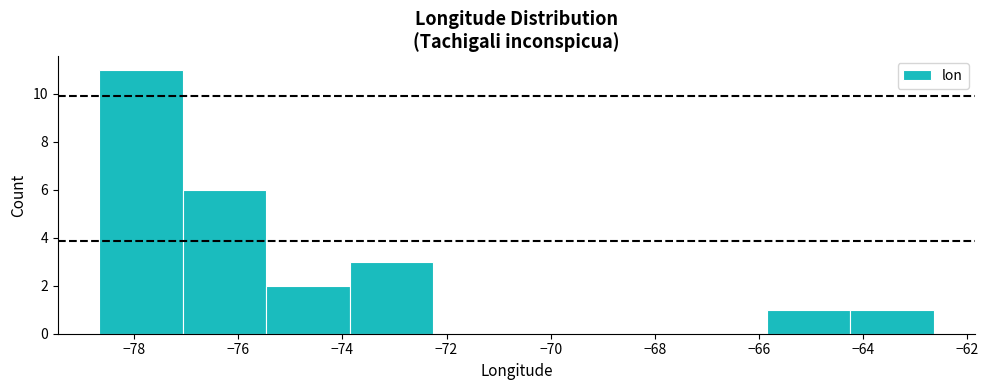

Over which range of the x-axis is the bar tallest?

-78.6 to -77.0